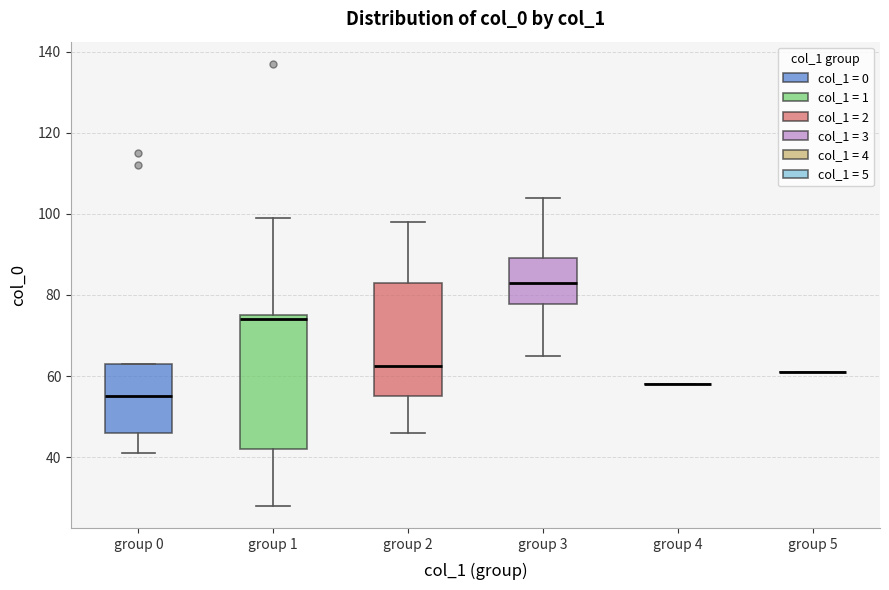

Reading left to right, transcribe this box plot: for each box, give where its median line is, the range the box spans, and where its two whiskers end, as read against the y-axis. The values are not printed on the chart, so give them approximately, as read against the axis.

group 0: median 56, box 46 to 64, whiskers 42 to 64
group 1: median 74, box 42 to 76, whiskers 28 to 100
group 2: median 62, box 56 to 84, whiskers 46 to 98
group 3: median 84, box 78 to 90, whiskers 66 to 104
group 4: box collapsed to a line at 58, whiskers 58 to 58
group 5: box collapsed to a line at 62, whiskers 62 to 62